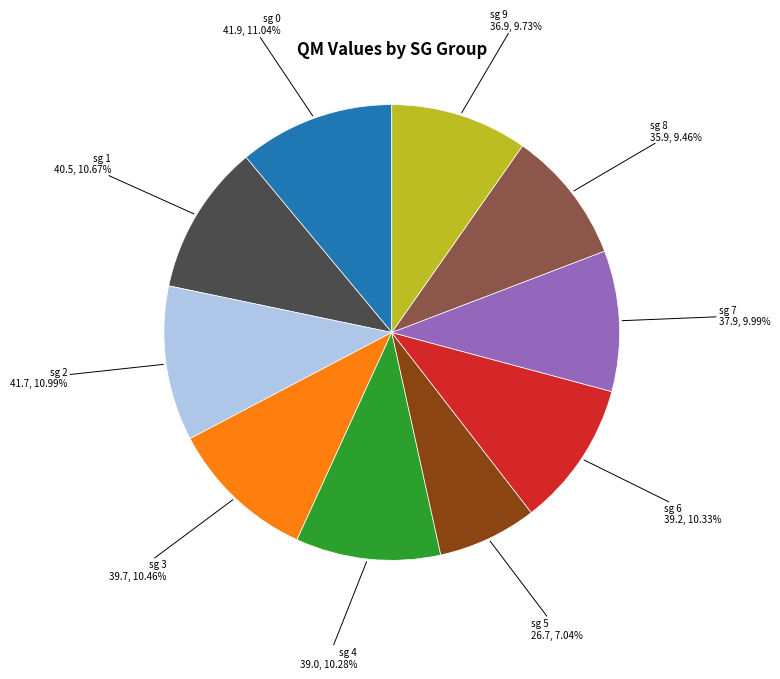

Do sg 0 and sg 3 together represent more than half of the pie?

No